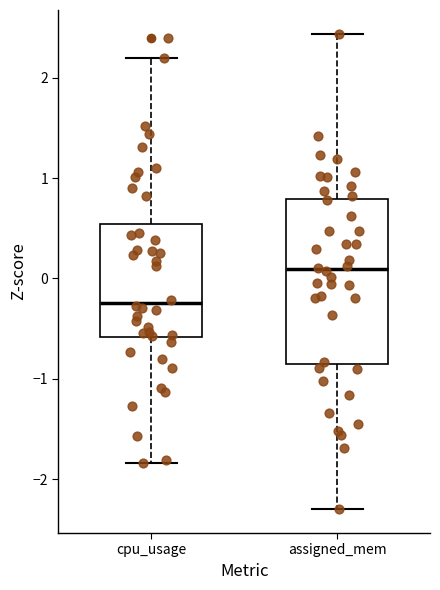

Reading left to right, read every box against the y-axis: the position of its median line, the range the box covers, and the ends of its whiskers. The values are not printed on the chart, so give them approximately, as read against the axis.

cpu_usage: median -0.2, box -0.6 to 0.5, whiskers -1.8 to 2.2
assigned_mem: median 0.1, box -0.9 to 0.8, whiskers -2.3 to 2.4